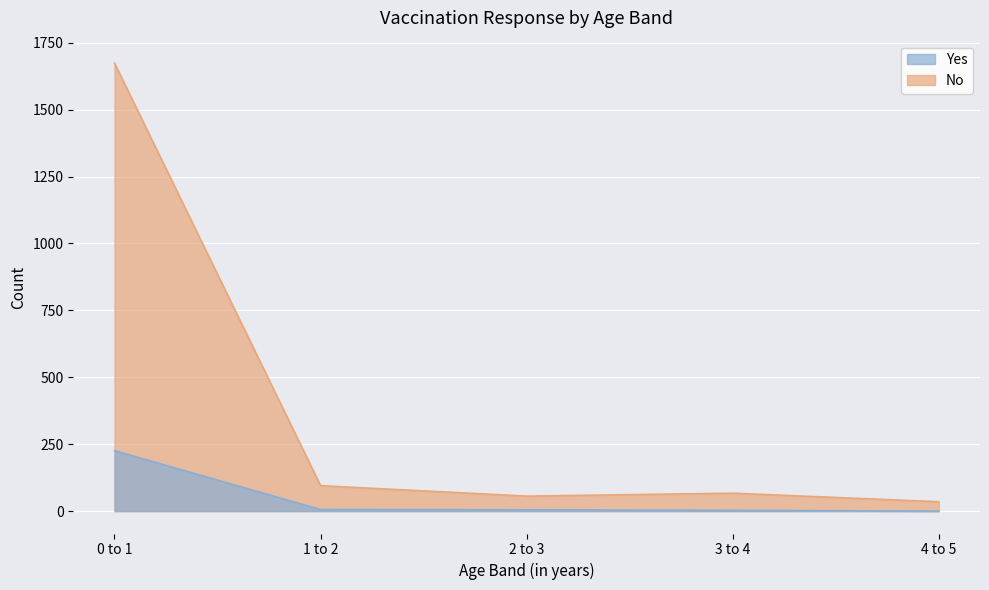

Reading left to right, transcribe all the data shown in this chart.

Yes: 0 to 1=226	1 to 2=6	2 to 3=5	3 to 4=3	4 to 5=0
No: 0 to 1=1674	1 to 2=95	2 to 3=56	3 to 4=67	4 to 5=35